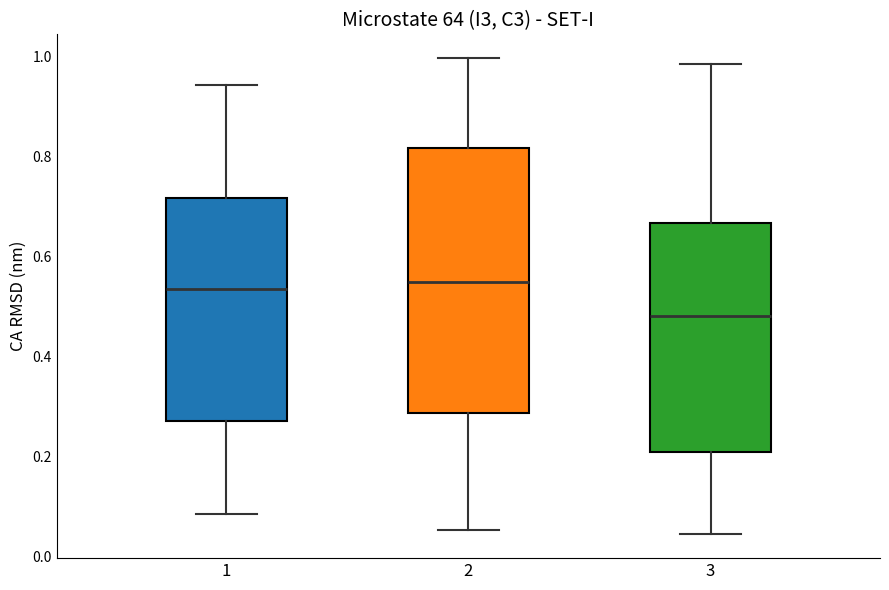

Comparing the boxes themselves (not the whiskers), which one is the tallest?

2